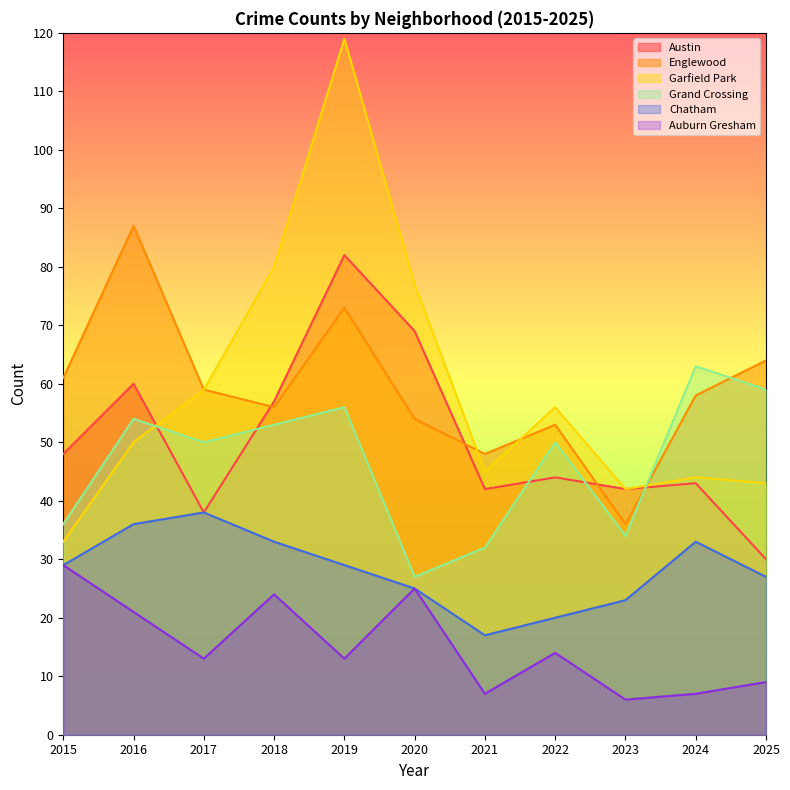

True or false: Austin has more than 1 interior local peaks.

True